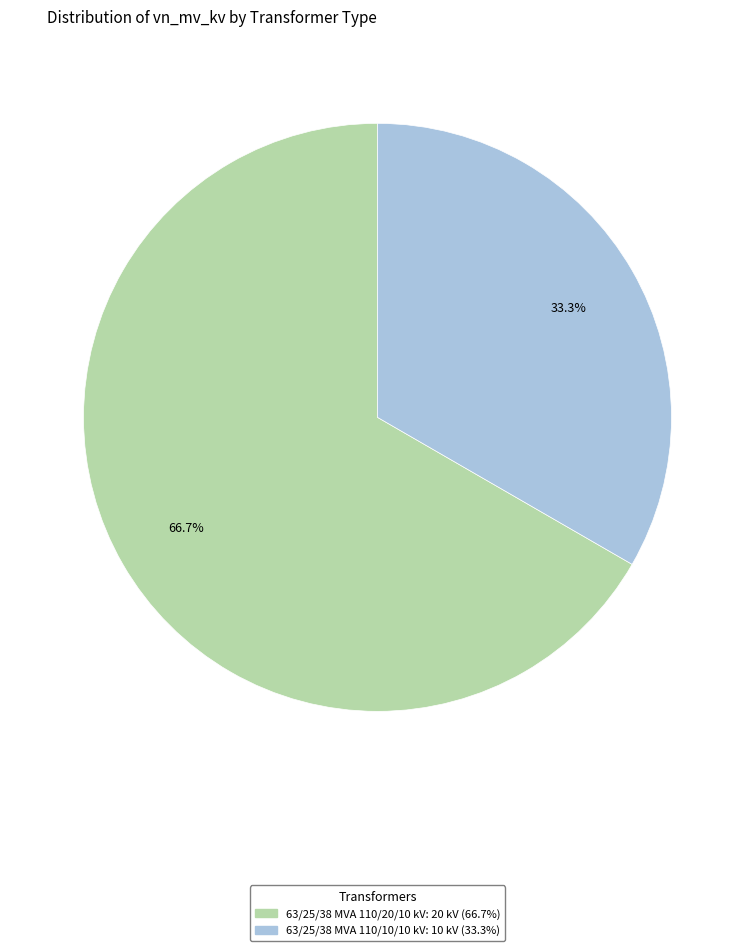

Is it true that 63/25/38 MVA 110/20/10 kV is 67% of the pie?

True